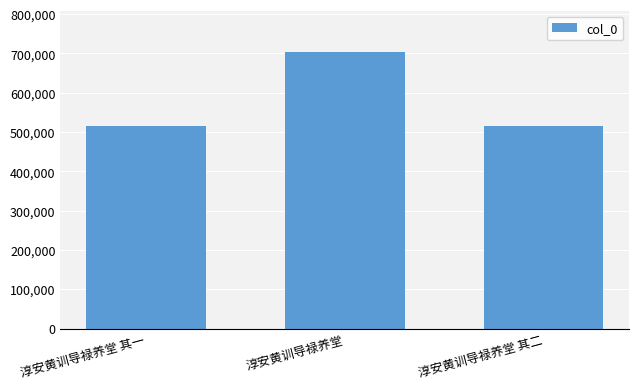

True or false: the data shows 515065 at 淳安黄训导禄养堂 其一.

True